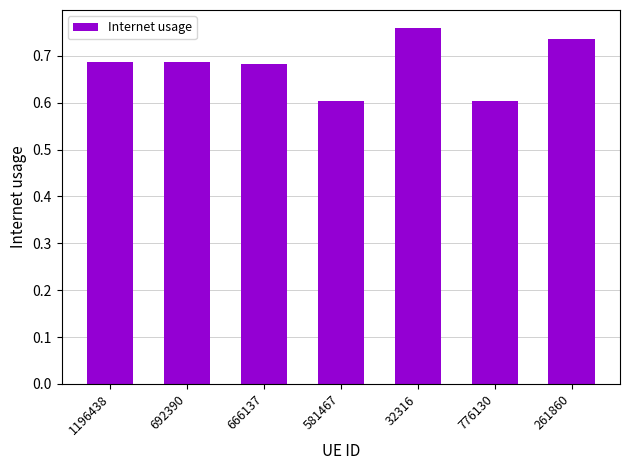

The value at 1196438 is 0.2. True or false?

False